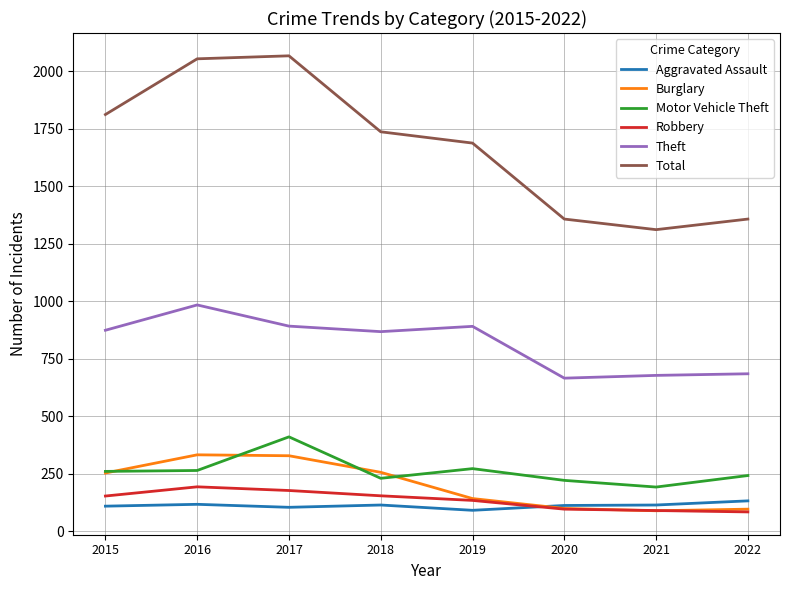

Between 2017 and 2021, which series saw the biggest shift?

Total